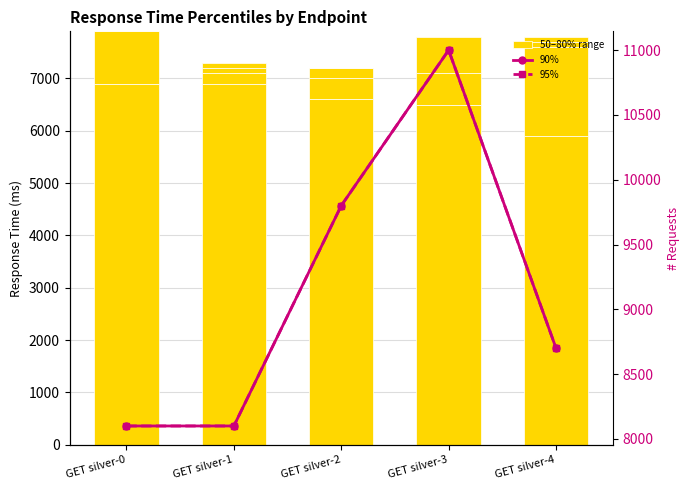

True or false: 95% has a value of 8700 at GET silver-4.

True